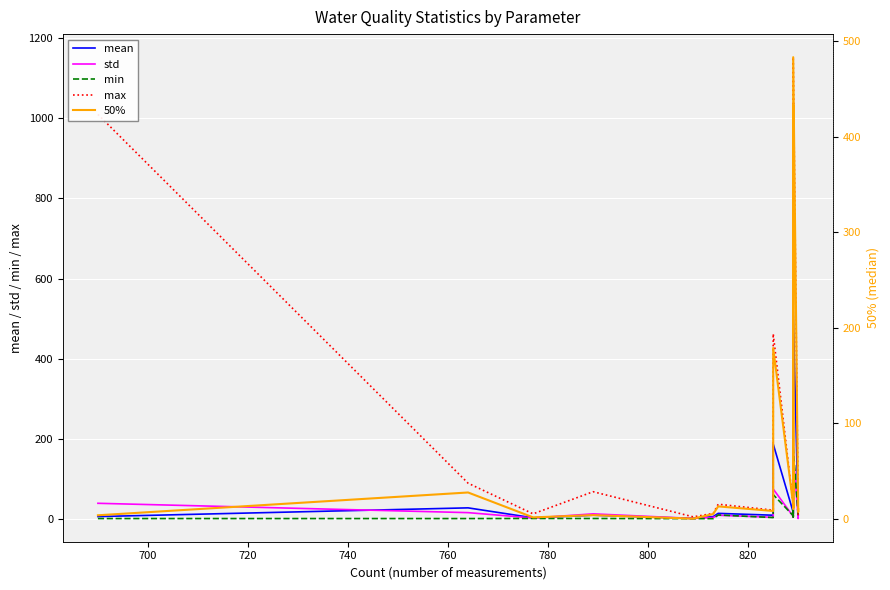

In max, how many points are lower than both neighbors (excluding endpoints)?

7